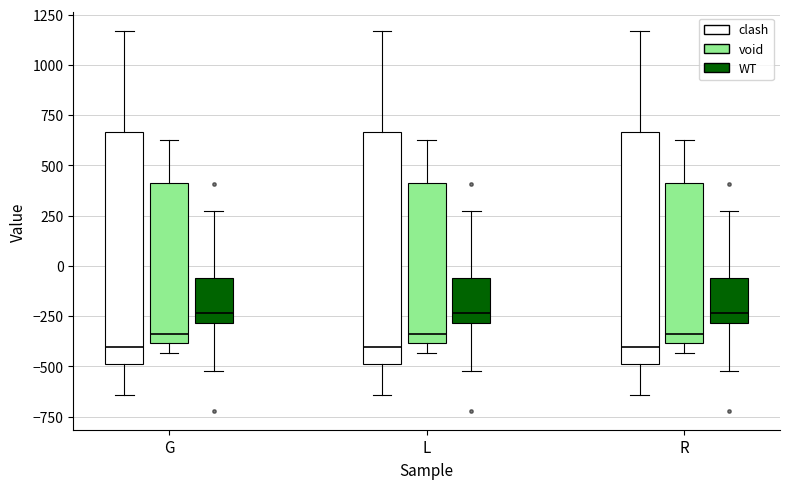

Reading left to right, read every box against the y-axis: the position of its median line, the range the box covers, and the ends of its whiskers. The values are not printed on the chart, so give them approximately, as read against the axis.

G (clash): median -400, box -500 to 650, whiskers -650 to 1150
G (void): median -350, box -400 to 400, whiskers -450 to 650
G (WT): median -250, box -300 to -50, whiskers -500 to 250
L (clash): median -400, box -500 to 650, whiskers -650 to 1150
L (void): median -350, box -400 to 400, whiskers -450 to 650
L (WT): median -250, box -300 to -50, whiskers -500 to 250
R (clash): median -400, box -500 to 650, whiskers -650 to 1150
R (void): median -350, box -400 to 400, whiskers -450 to 650
R (WT): median -250, box -300 to -50, whiskers -500 to 250